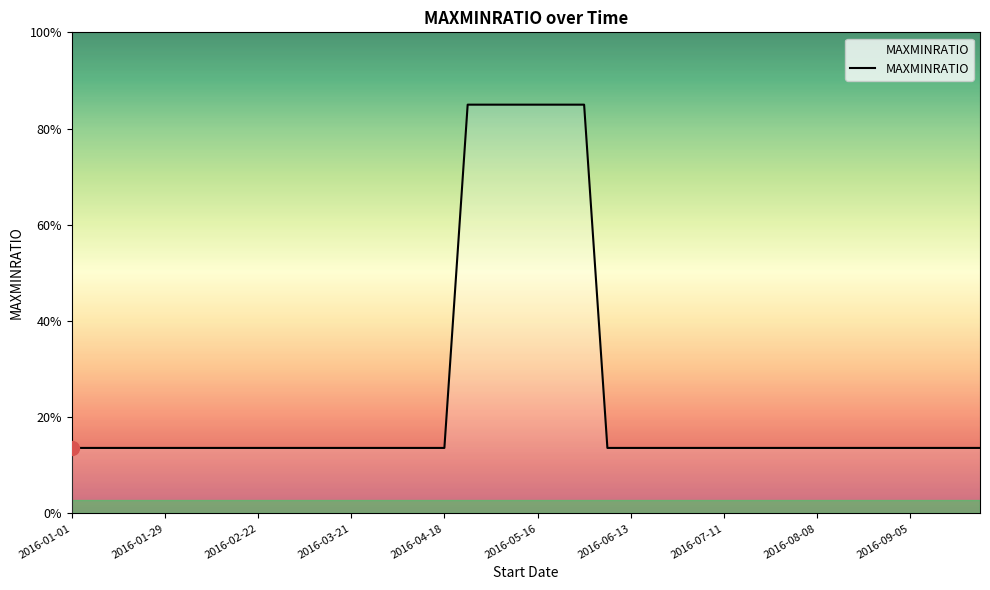

Does the chart have visible grid lines?

No